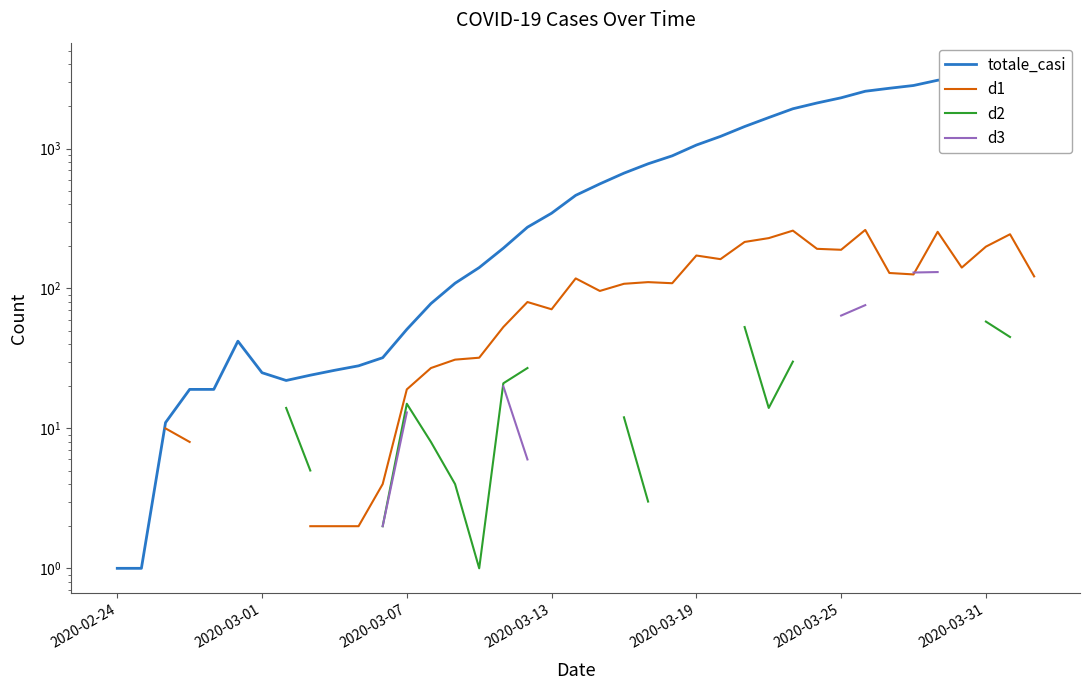

What are all the series names shown in the legend?

totale_casi, d1, d2, d3